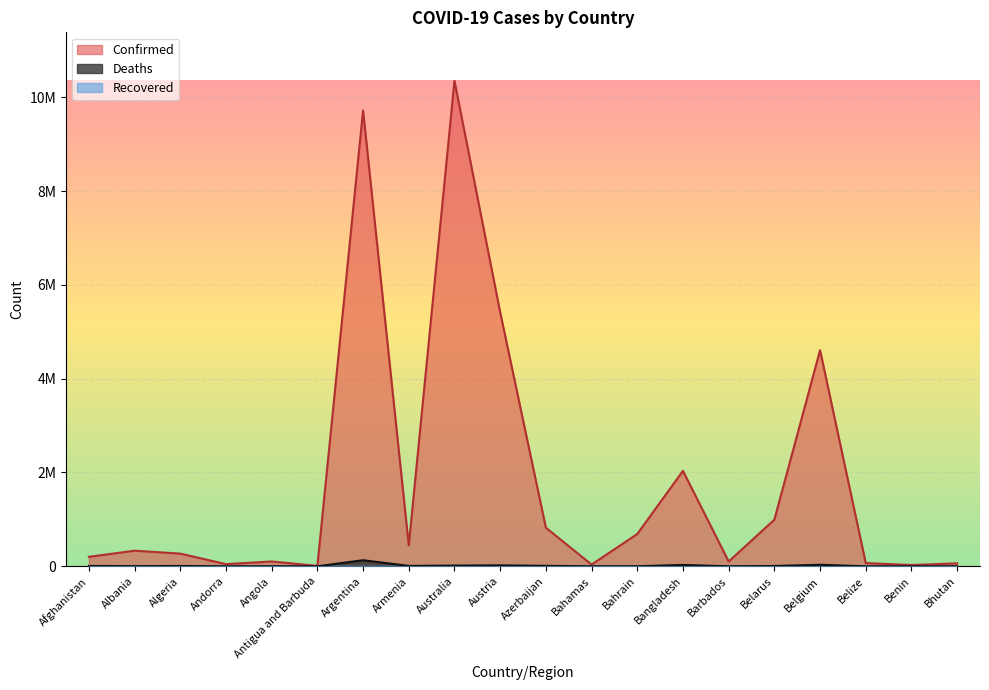

How many interior local peaks does the Deaths series have?

6